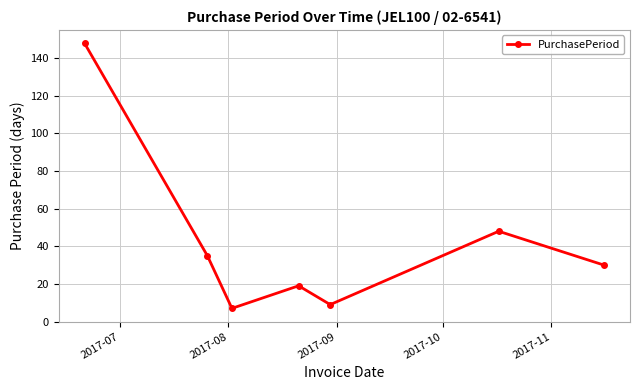

What is the sum of all values?

296